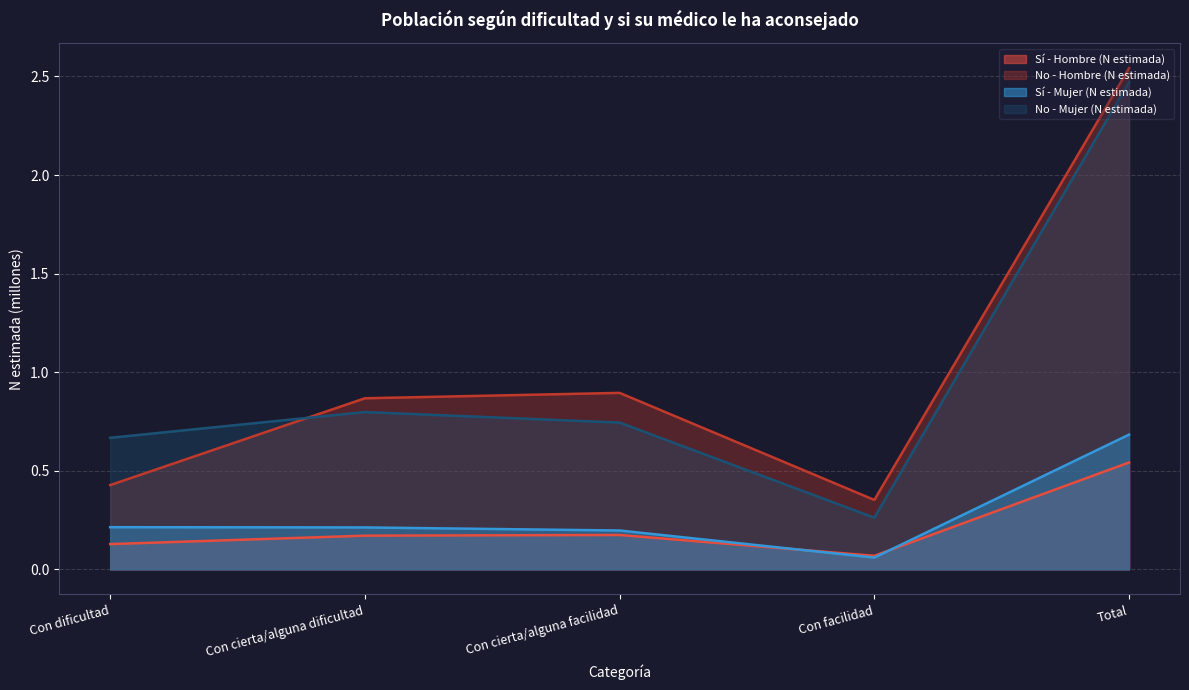

Reading left to right, what are all the values shown in this chart?

Sí - Hombre (N estimada): 0.1	0.2	0.2	0.1	0.5
No - Hombre (N estimada): 0.4	0.9	0.9	0.4	2.5
Sí - Mujer (N estimada): 0.2	0.2	0.2	0.1	0.7
No - Mujer (N estimada): 0.7	0.8	0.7	0.3	2.5